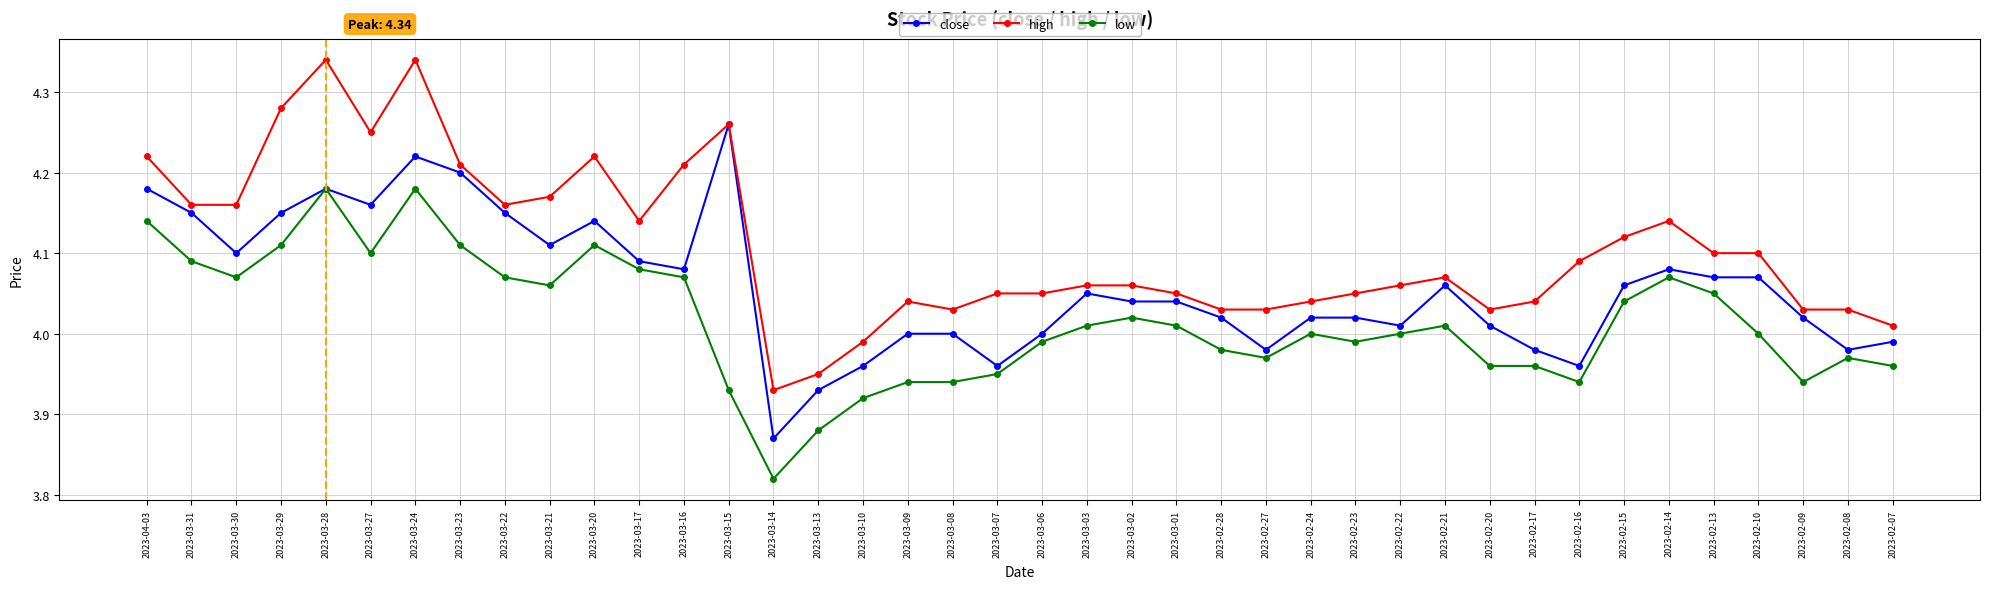

Rank the series by their average value, from highest to lowest.

high, close, low